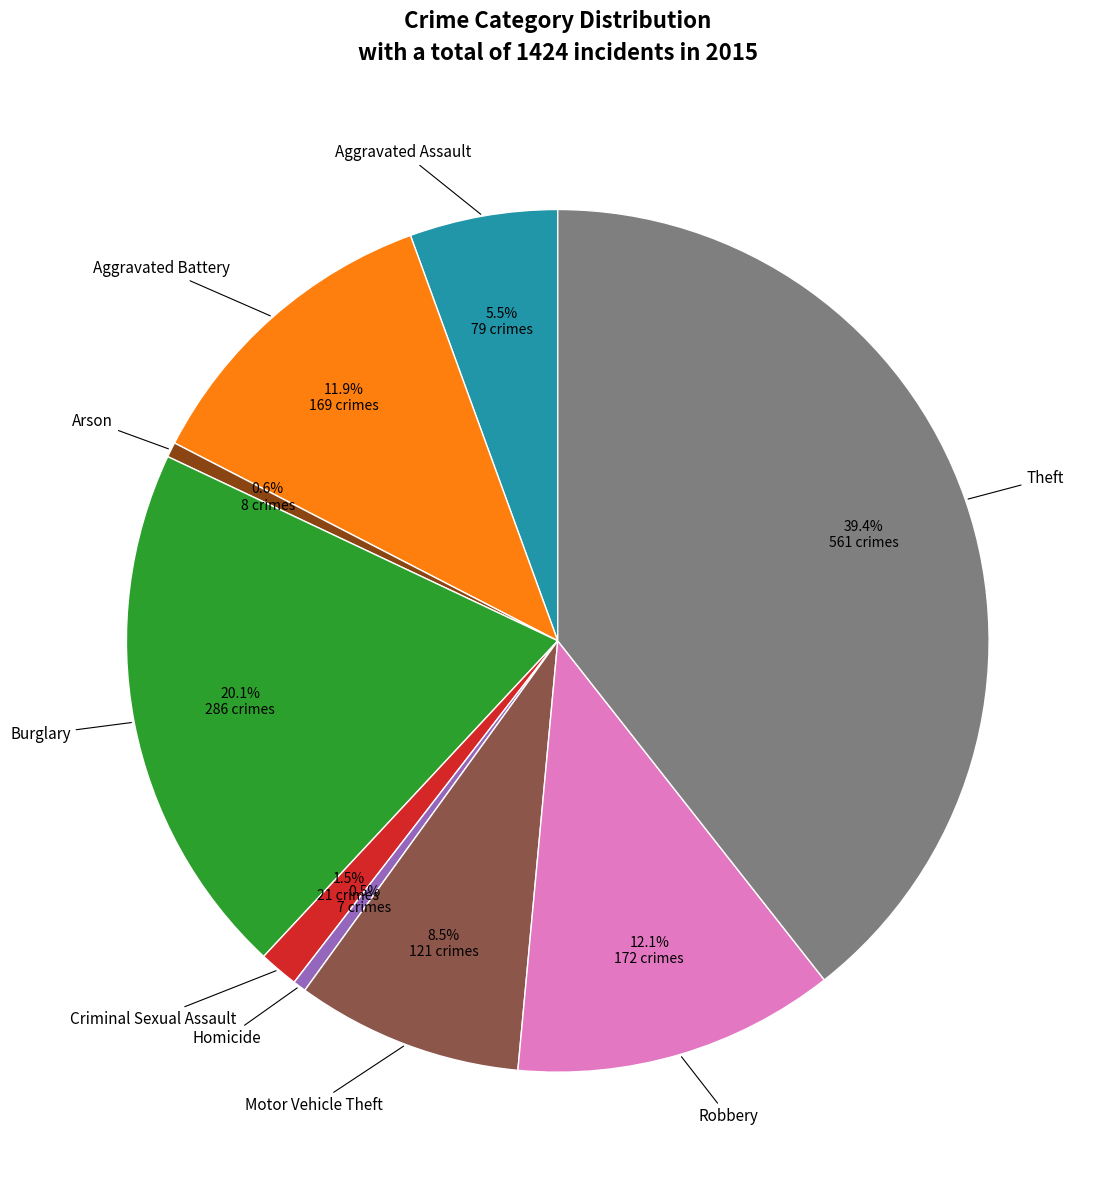

Is there any slice that represents more than half of the pie?

No